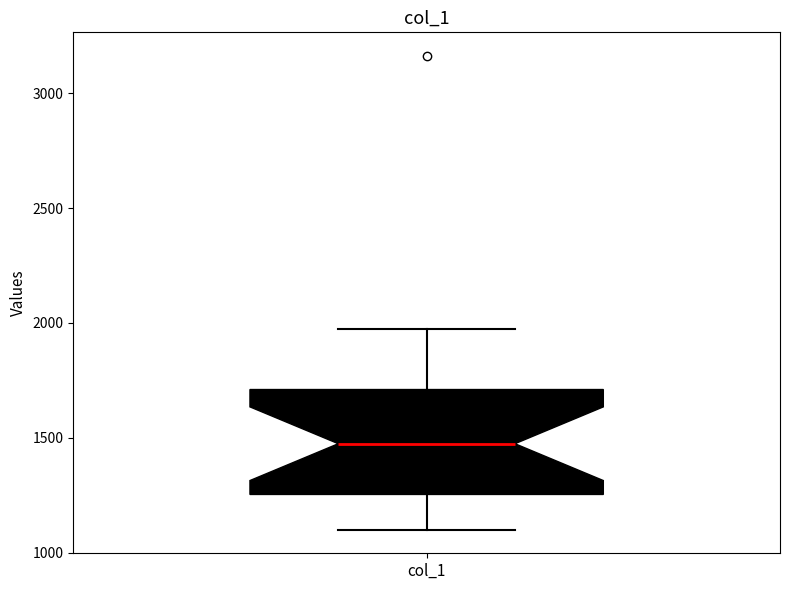

Where does the upper whisker of the box for col_1 end on the y-axis? The values are not printed on the chart, so give them approximately, as read against the axis.

1950